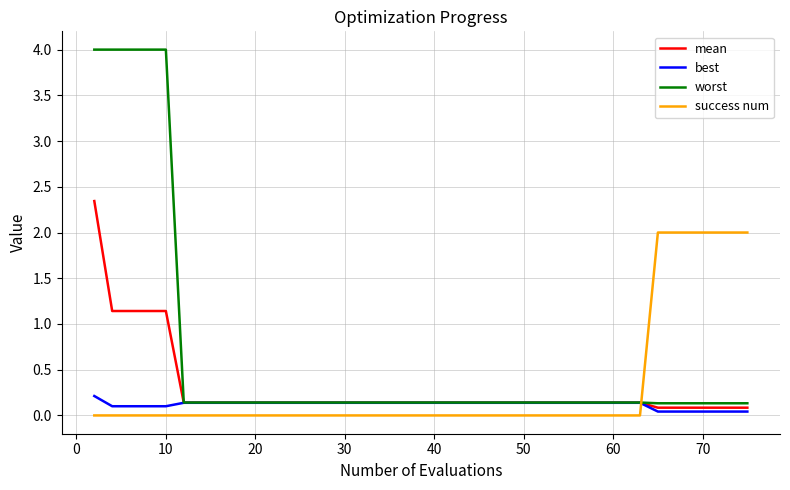

What are all the series names shown in the legend?

mean, best, worst, success num